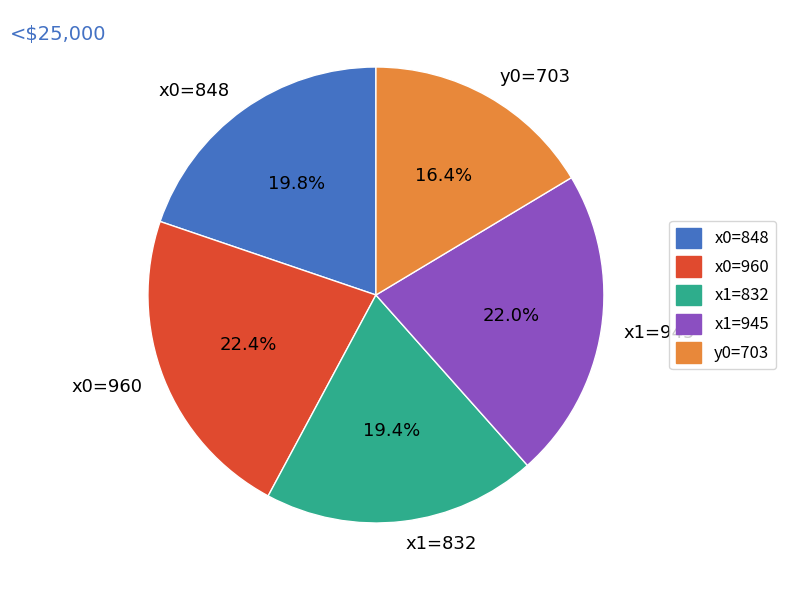

To the nearest percent, what percentage of the pie is y0=703?

16%